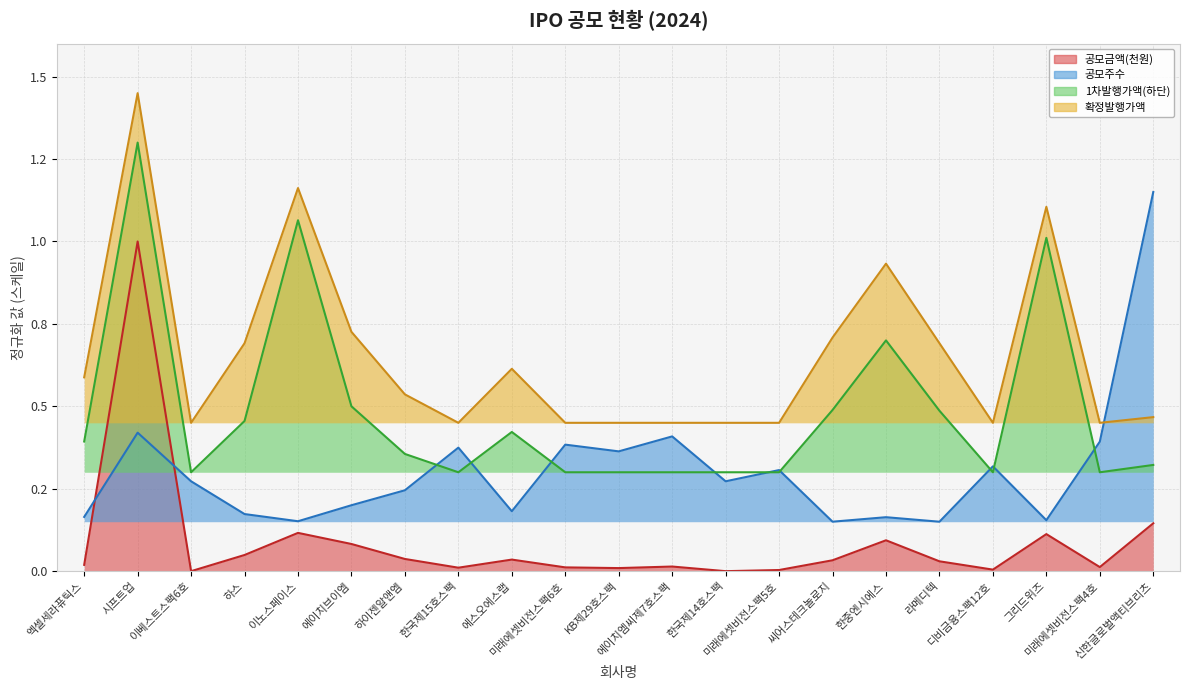

How many lines are shown in the chart?

4